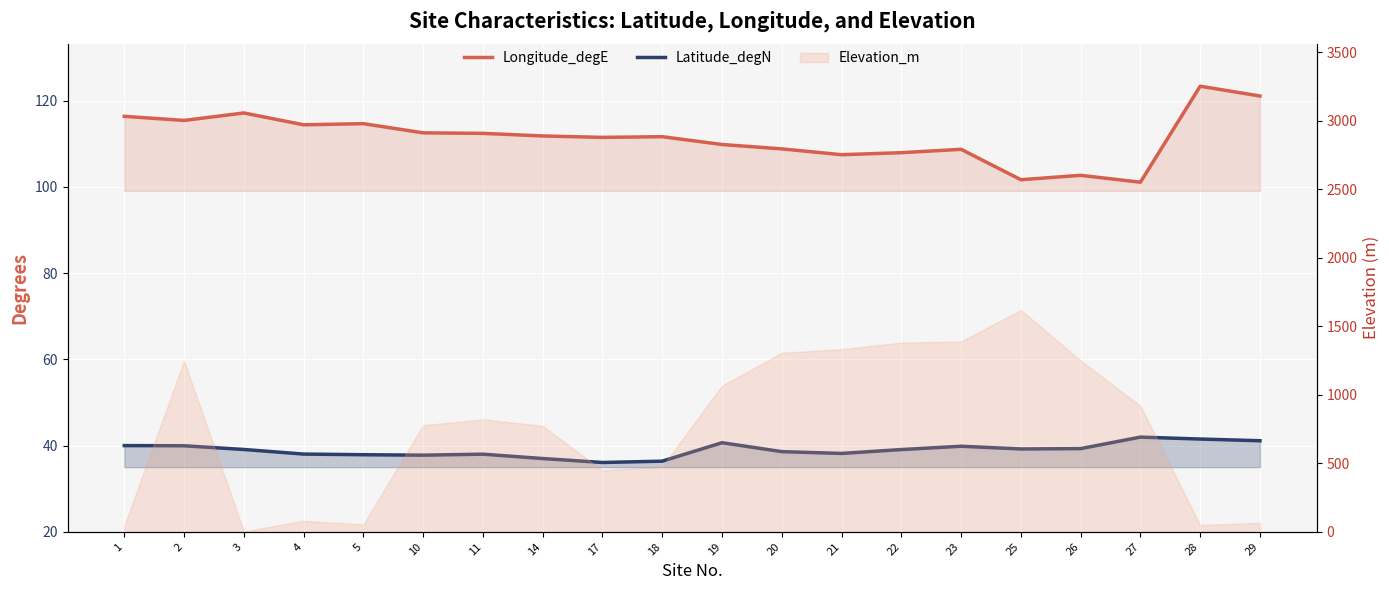

What is the maximum value shown in the chart?

123.4